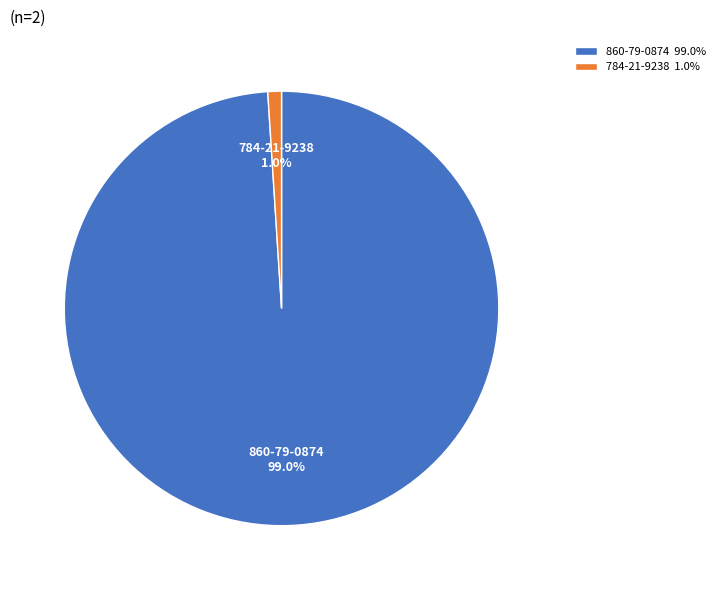

Count the number of slices in the pie.

2